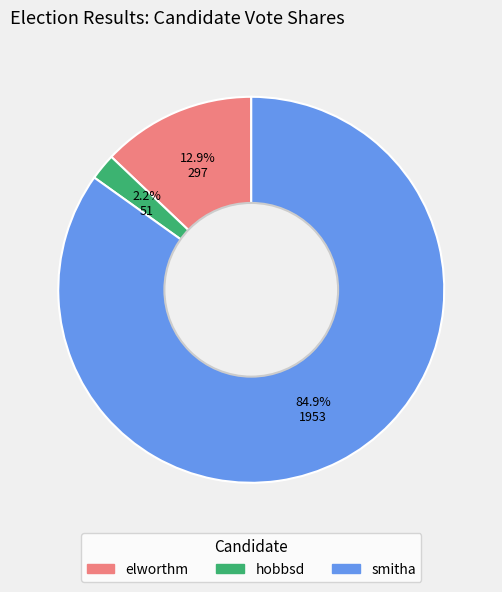

What portion of the pie excludes hobbsd?

97.8%